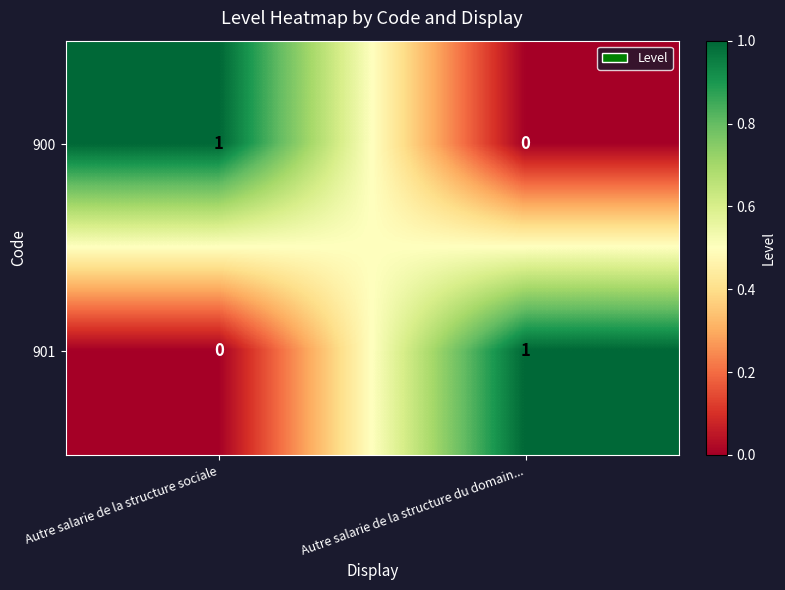

Is it true that 901 equals 0 at Autre salarie de la structure sociale?

True